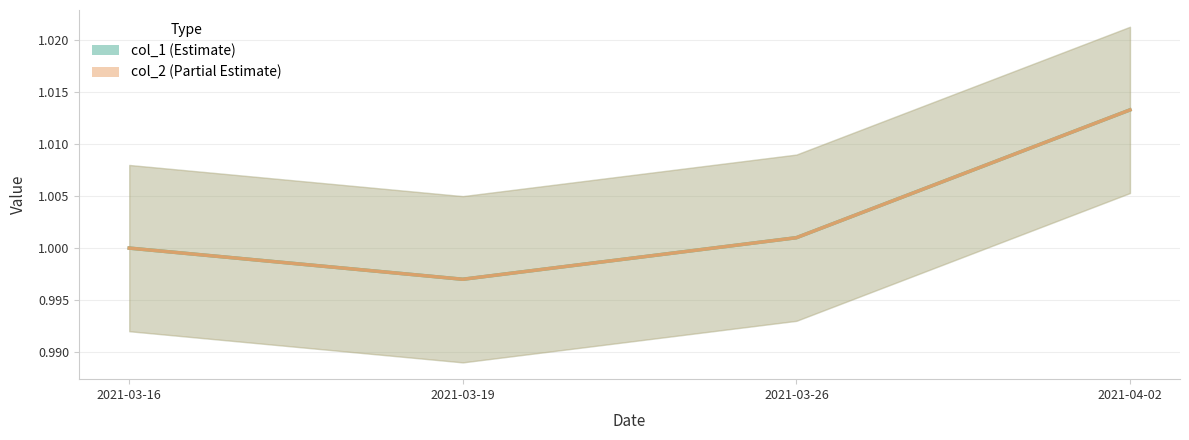

What is the value of the col_1 point at the 4th from the left?

1.0